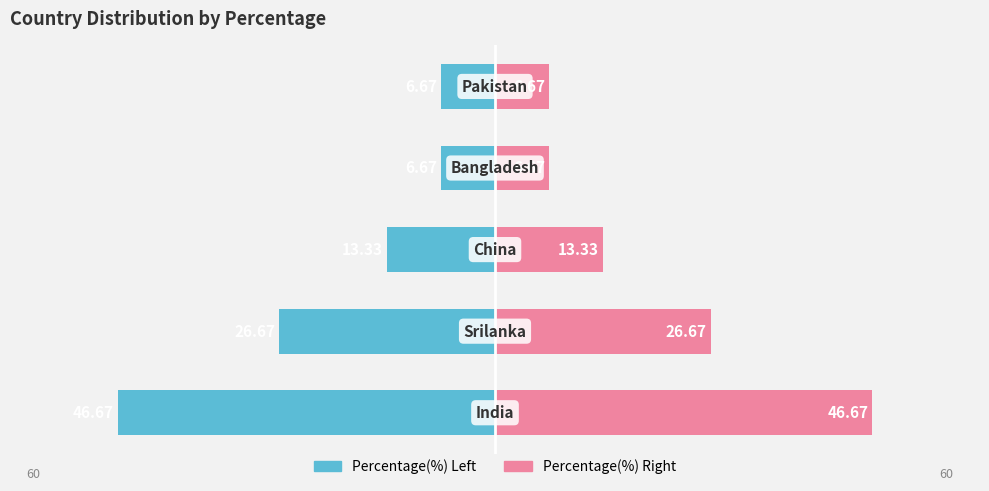

Are the bars horizontal?

Yes